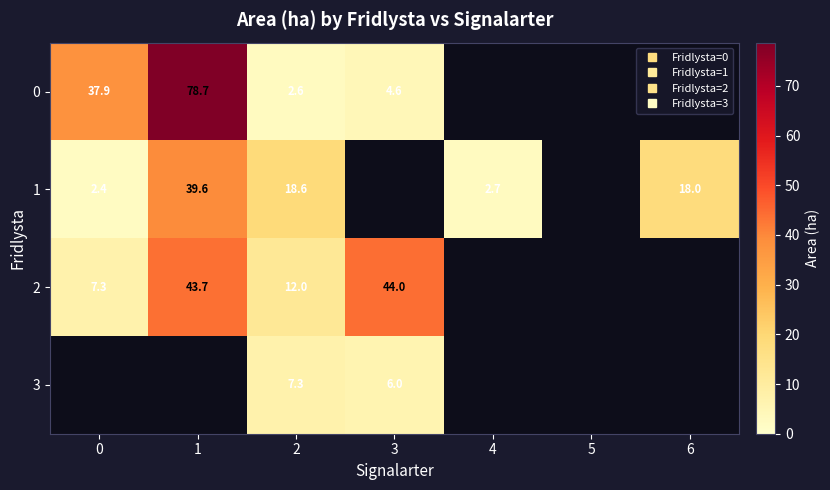

What is the difference between the maximum and minimum values in the 2 series?

36.7